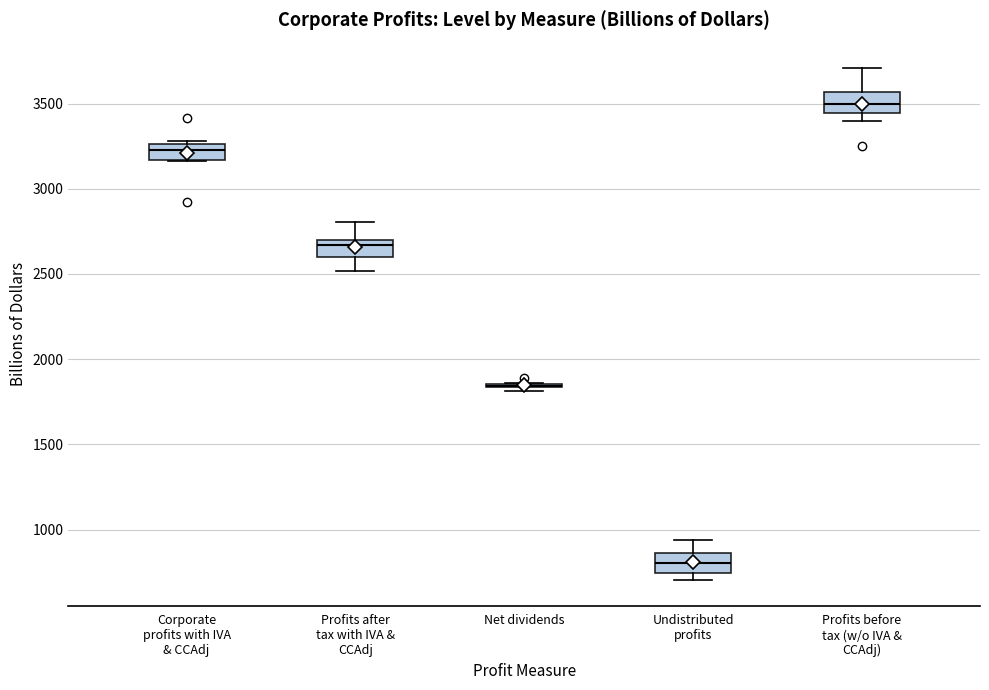

Reading left to right, read every box against the y-axis: the position of its median line, the range the box covers, and the ends of its whiskers. The values are not printed on the chart, so give them approximately, as read against the axis.

Corporate profits with IVA & CCAdj: median 3250 (inside the box), box 3150 to 3250, whiskers 3150 to 3300
Profits after tax with IVA & CCAdj: median 2650, box 2600 to 2700, whiskers 2500 to 2800
Net dividends: box collapsed to a line at 1850, whiskers 1800 to 1850
Undistributed profits: median 800, box 750 to 850, whiskers 700 to 950
Profits before tax (w/o IVA & CCAdj): median 3500, box 3450 to 3550, whiskers 3400 to 3700